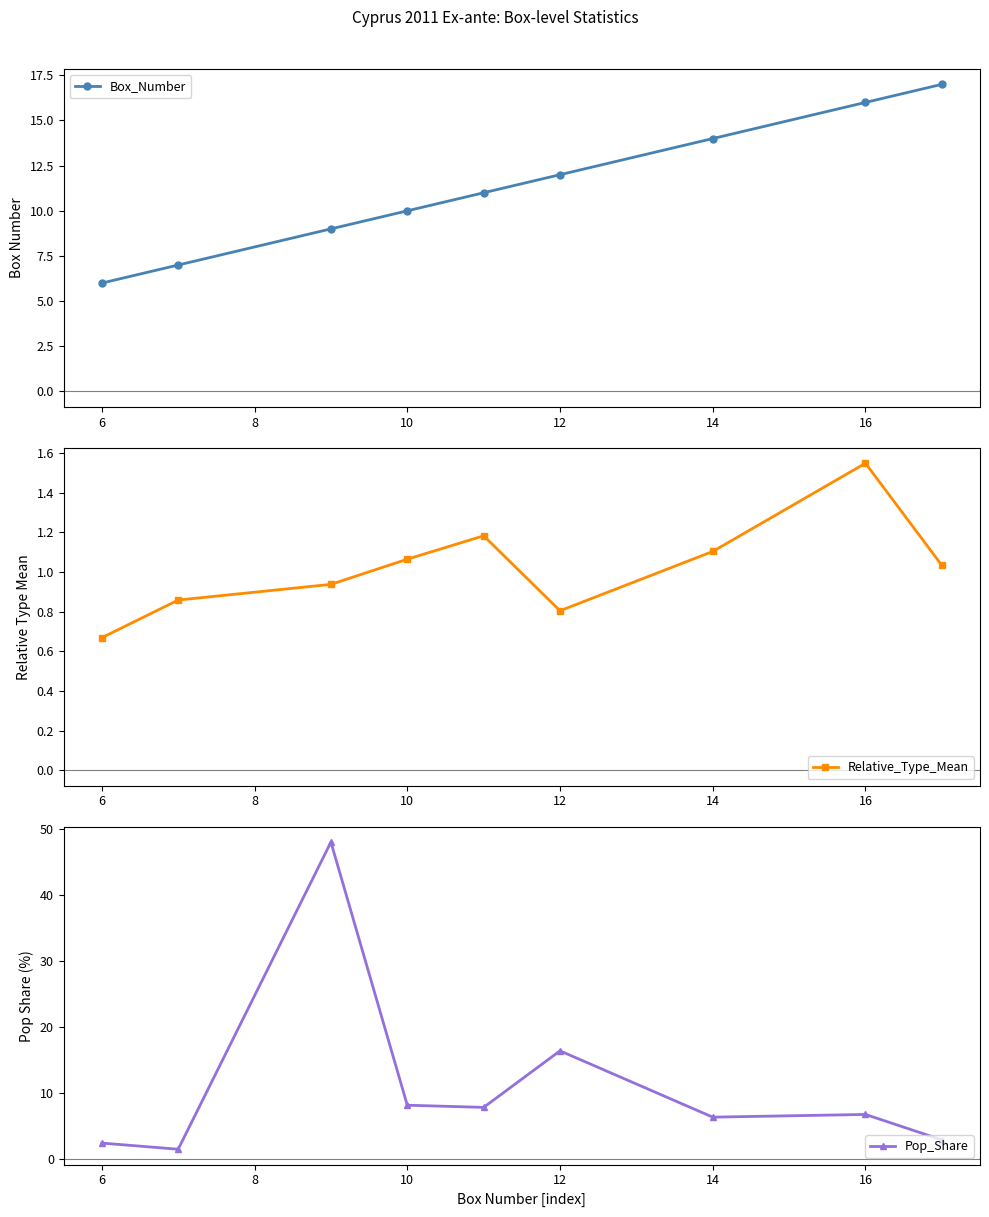

The Box_Number series shows 6 at 6. True or false?

True